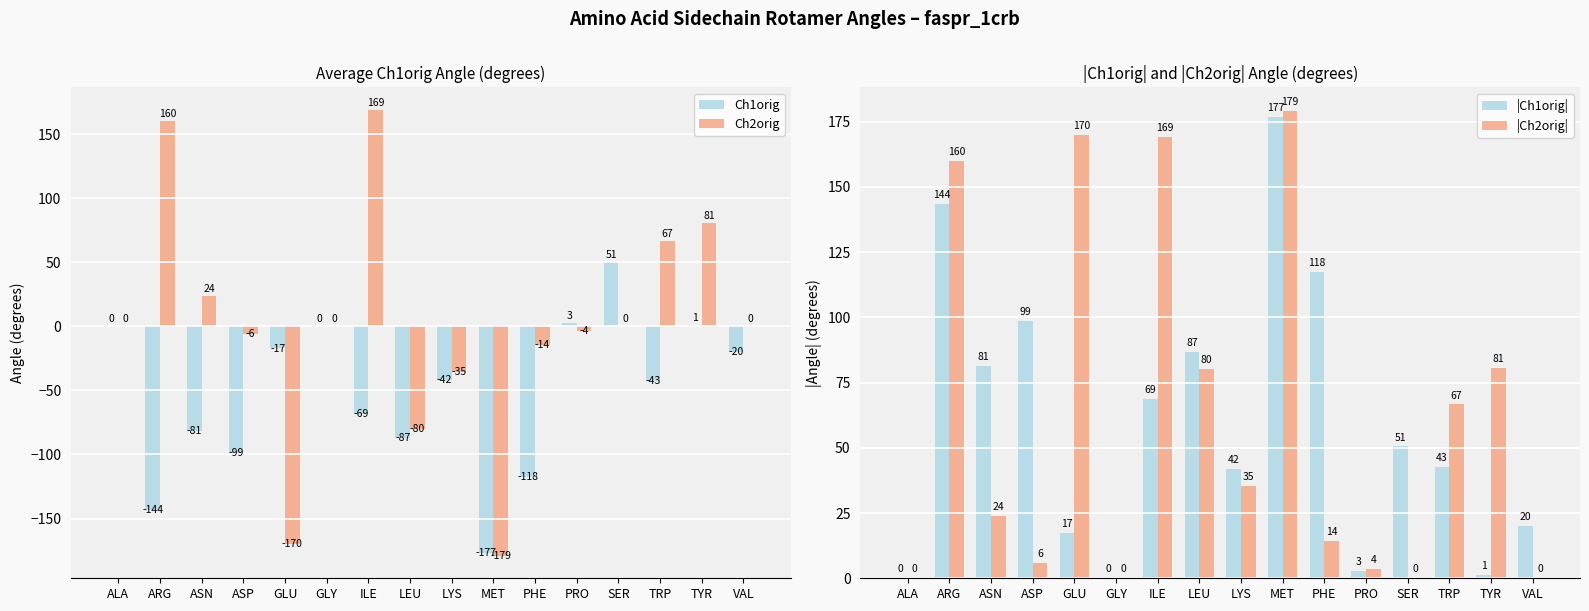

List the labels in order of Ch1orig value, smallest first.

MET, ARG, PHE, ASP, LEU, ASN, ILE, TRP, LYS, VAL, GLU, ALA, GLY, TYR, PRO, SER